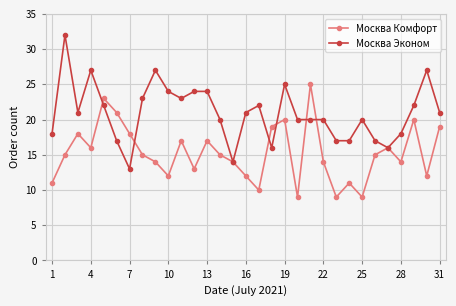

Rank the series by their maximum value, from highest to lowest.

Москва Эконом, Москва Комфорт